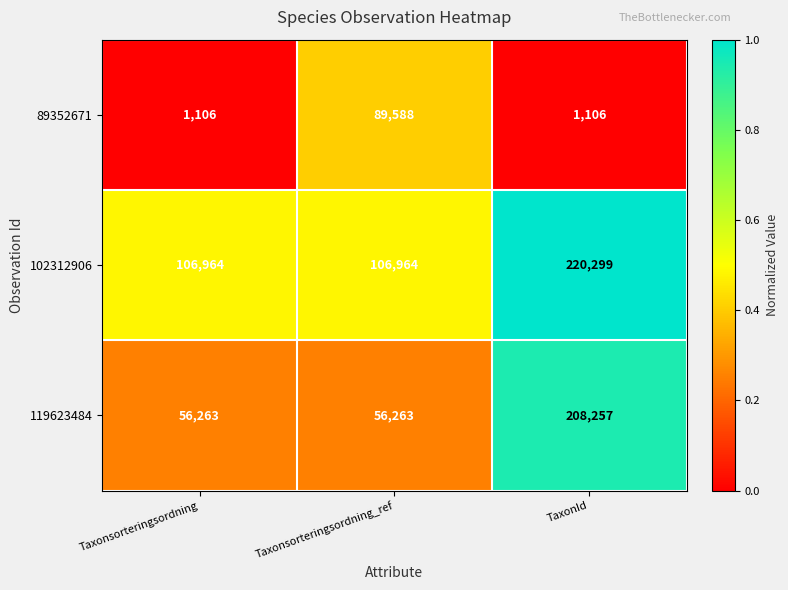

At which category is the sum across all series the highest?

TaxonId